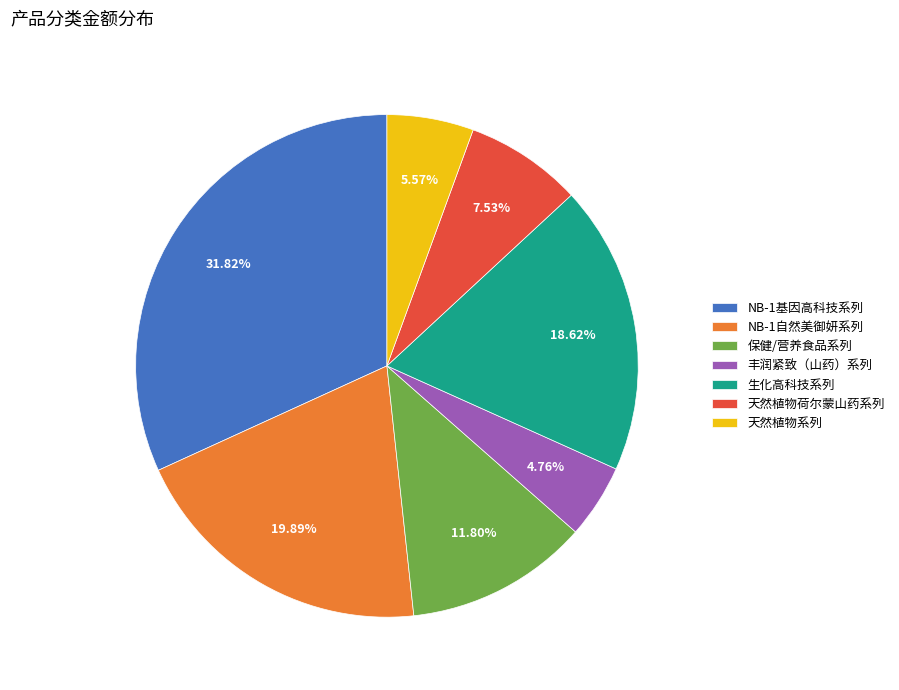

How many slices are in this pie chart?

7